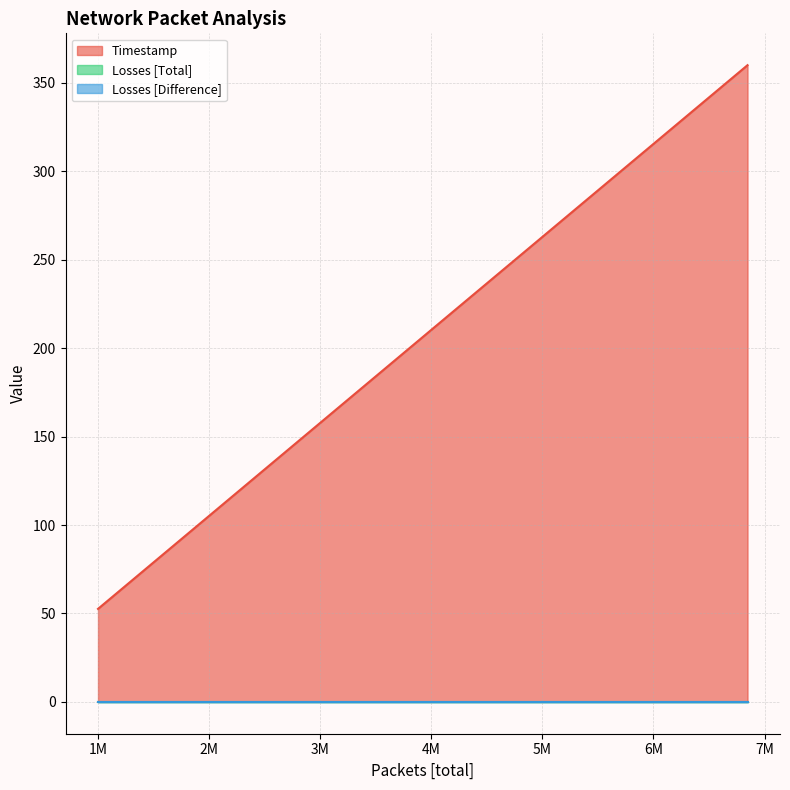

At which category is the sum across all series the highest?

6847047